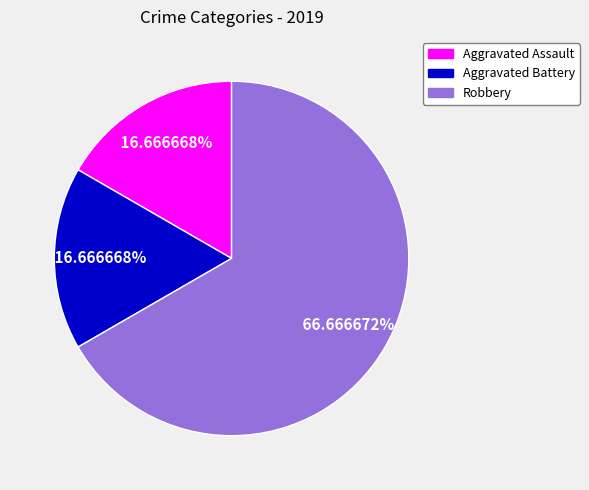

What percentage do Robbery and Aggravated Battery together represent?

83.3%